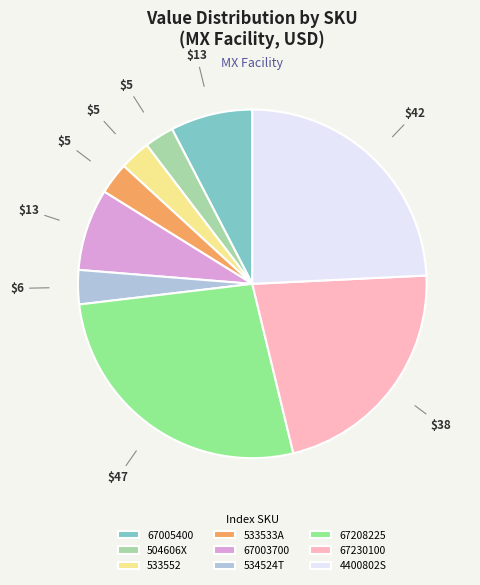

Which slice is the largest?

67208225